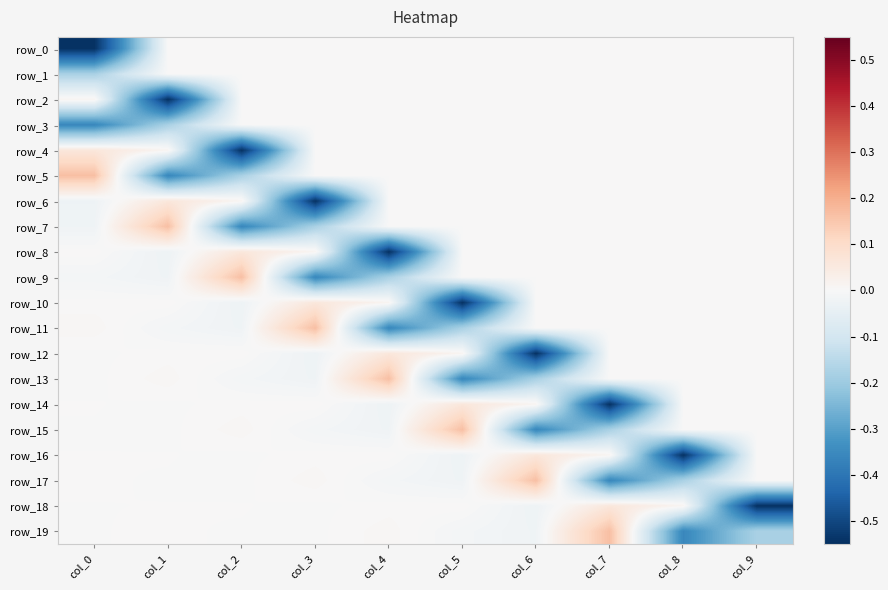

Reading left to right, extract all data points from this chart.

row_0: -0.5	0.0	0.0	0.0	0.0	0.0	0.0	0.0	0.0	0.0
row_1: -0.2	0.0	0.0	0.0	0.0	0.0	0.0	0.0	0.0	0.0
row_2: 0.0	-0.5	0.0	0.0	0.0	0.0	0.0	0.0	0.0	0.0
row_3: -0.4	-0.2	0.0	0.0	0.0	0.0	0.0	0.0	0.0	0.0
row_4: 0.1	0.0	-0.5	0.0	0.0	0.0	0.0	0.0	0.0	0.0
row_5: 0.2	-0.4	-0.2	0.0	0.0	0.0	0.0	0.0	0.0	0.0
row_6: -0.0	0.1	0.0	-0.5	0.0	0.0	0.0	0.0	0.0	0.0
row_7: -0.0	0.2	-0.4	-0.2	0.0	0.0	0.0	0.0	0.0	0.0
row_8: 0.0	-0.0	0.1	0.0	-0.5	0.0	0.0	0.0	0.0	0.0
row_9: -0.0	-0.0	0.2	-0.4	-0.2	0.0	0.0	0.0	0.0	0.0
row_10: 0.0	0.0	-0.0	0.1	0.0	-0.5	0.0	0.0	0.0	0.0
row_11: 0.0	-0.0	-0.0	0.2	-0.4	-0.2	0.0	0.0	0.0	0.0
row_12: -0.0	0.0	0.0	-0.0	0.1	0.0	-0.5	0.0	0.0	0.0
row_13: -0.0	0.0	-0.0	-0.0	0.2	-0.4	-0.2	0.0	0.0	0.0
row_14: 0.0	-0.0	0.0	0.0	-0.0	0.1	0.0	-0.5	0.0	0.0
row_15: -0.0	-0.0	0.0	-0.0	-0.0	0.2	-0.4	-0.2	0.0	0.0
row_16: 0.0	0.0	-0.0	0.0	0.0	-0.0	0.1	0.0	-0.5	0.0
row_17: 0.0	-0.0	-0.0	0.0	-0.0	-0.0	0.2	-0.4	-0.2	0.0
row_18: -0.0	0.0	0.0	-0.0	0.0	0.0	-0.0	0.1	0.0	-0.5
row_19: -0.0	0.0	-0.0	-0.0	0.0	-0.0	-0.0	0.2	-0.4	-0.2